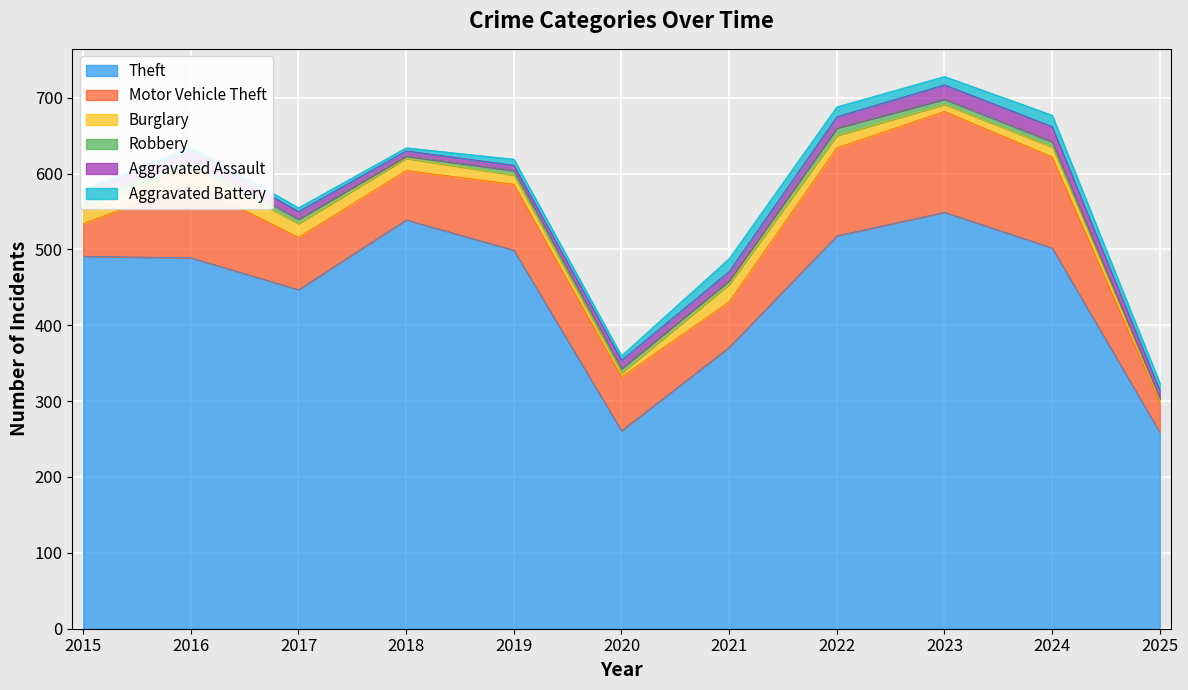

What is the approximate value of Aggravated Battery at 2025, to the nearest 5?

10